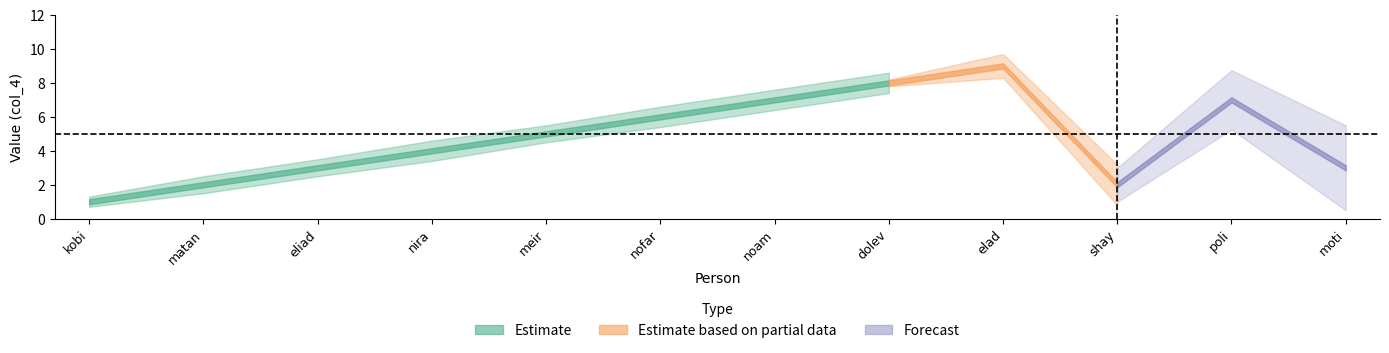

Reading right to left, extract all data points from this chart.

3	7	2	9	8	7	6	5	4	3	2	1